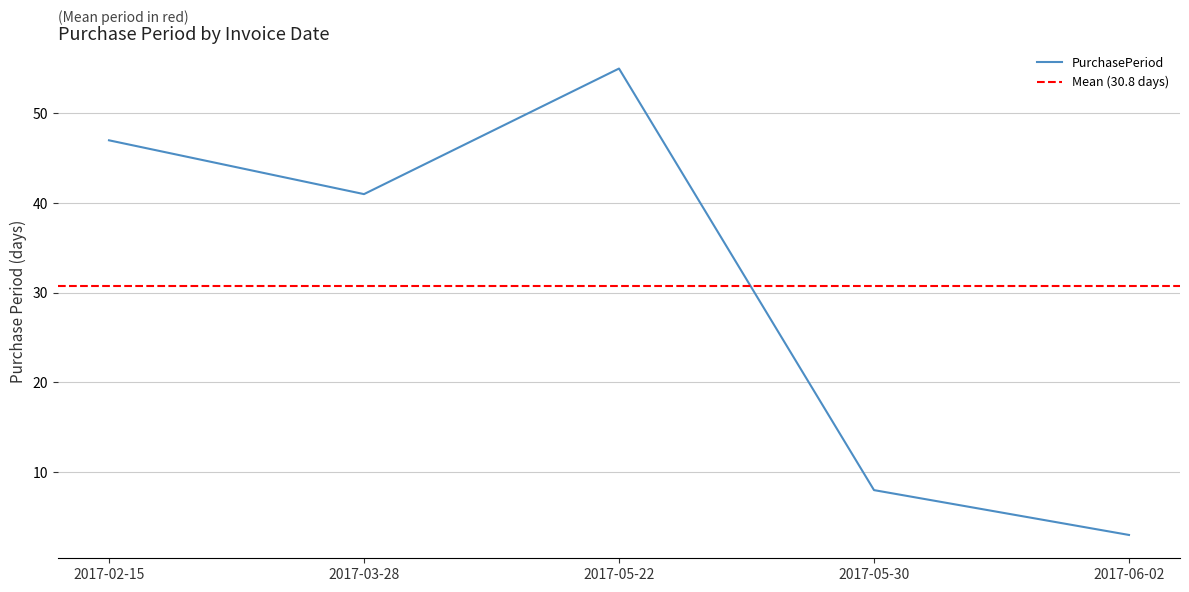

At which label is the value closest to 29?

2017-03-28